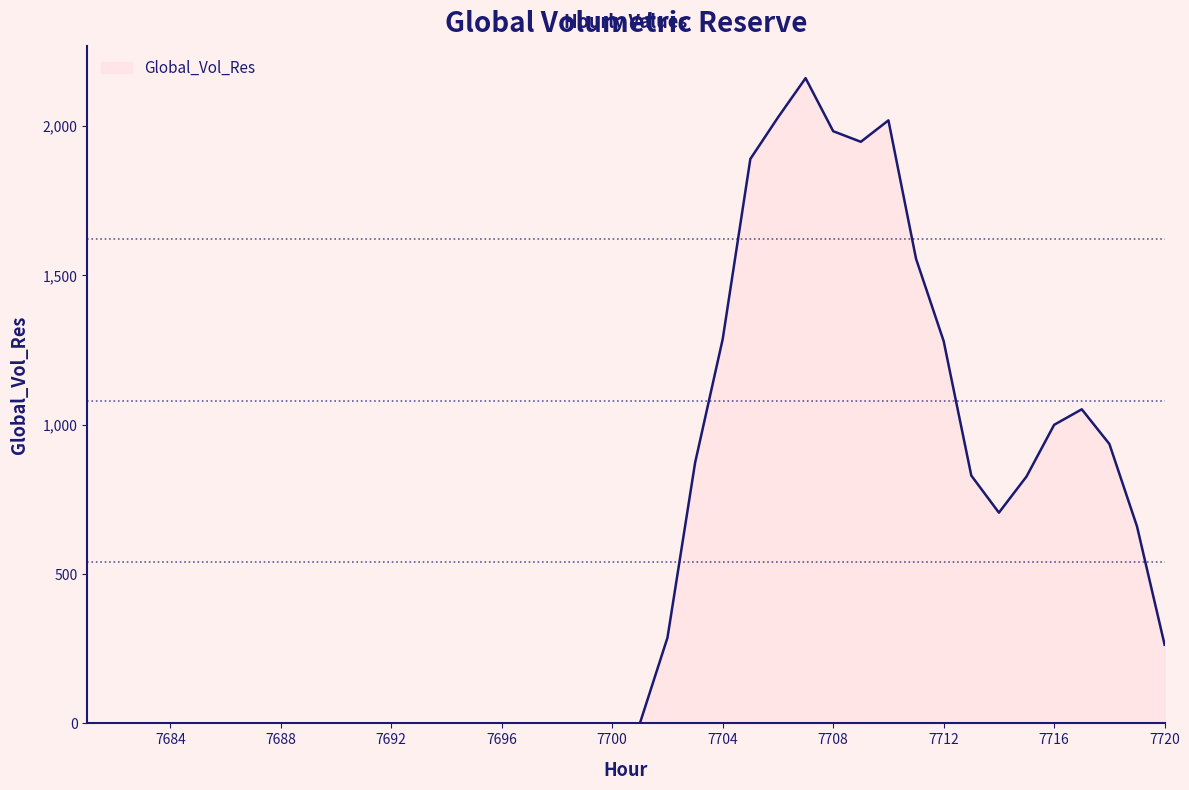

Does the chart display data point markers on the line(s)?

No